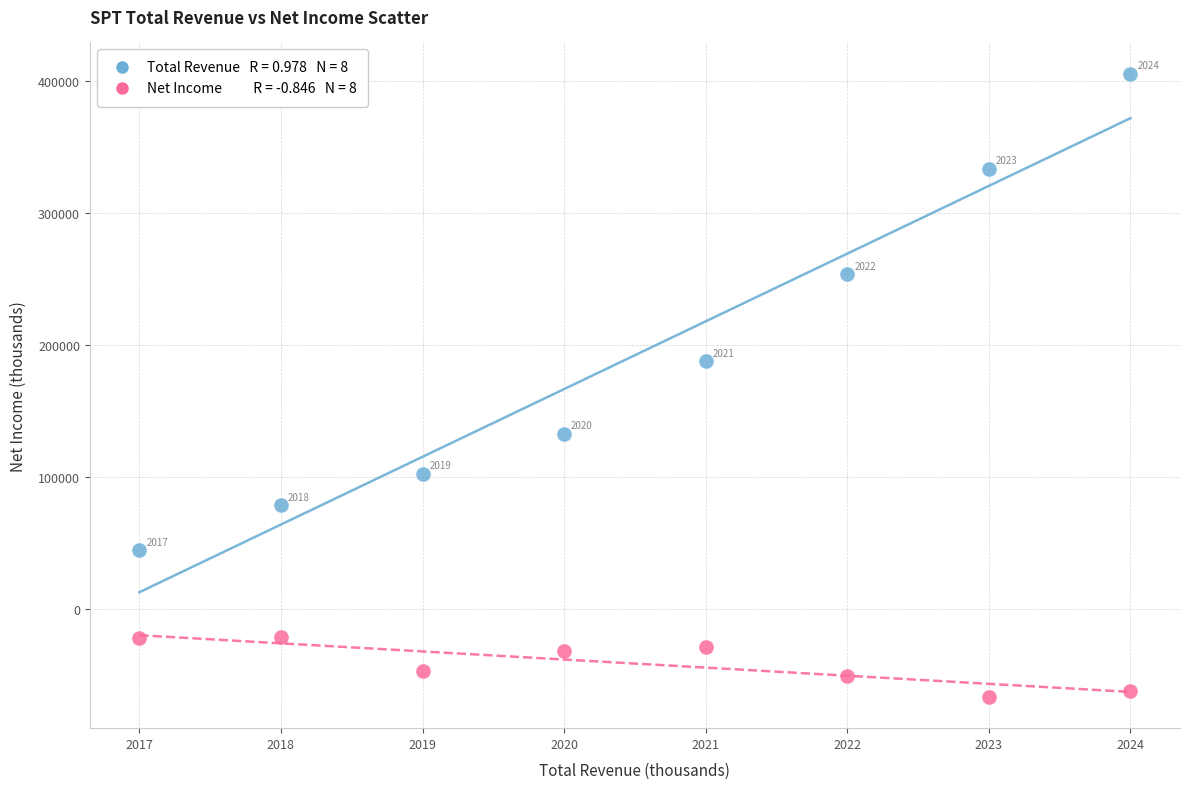

Across all data points, what is the range of X values (max minus min)?

7